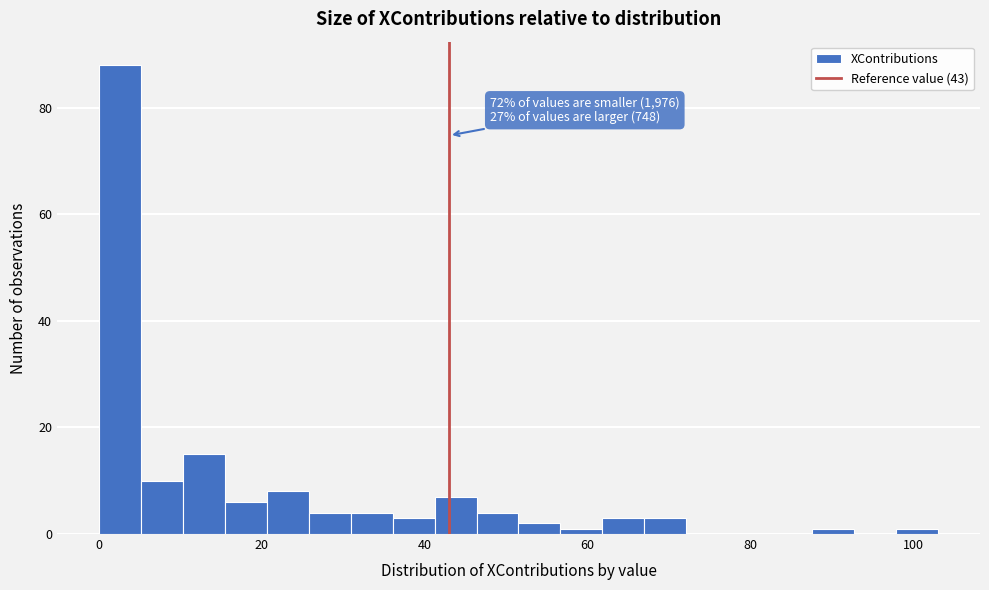

Around what value on the x-axis is the tallest bar? Give the approximate position of its centre, as read against the axis.

2